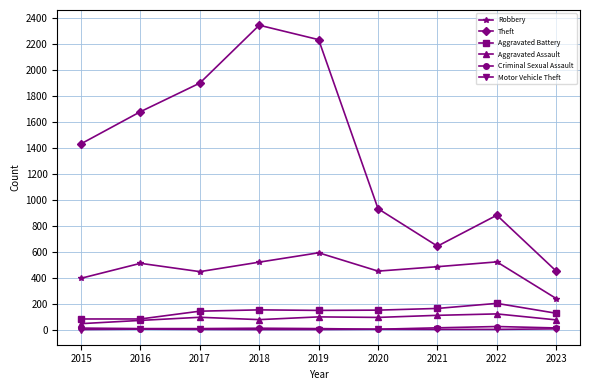

What is the maximum value shown in the chart?

2341